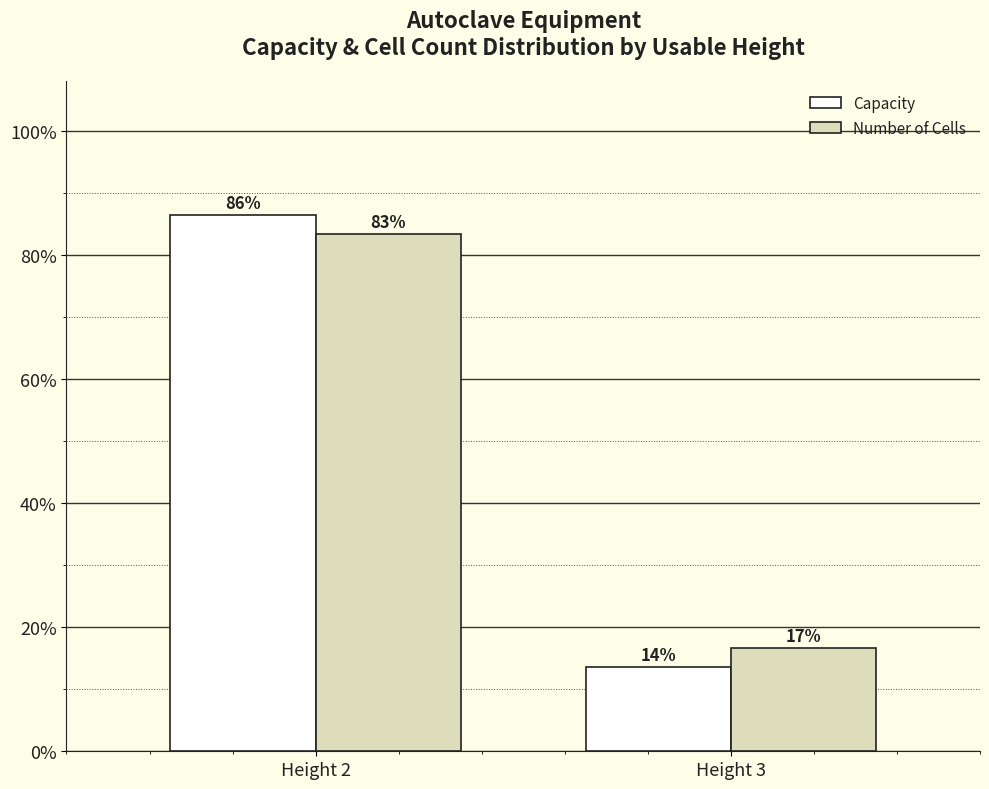

How many bars are there in total?

4